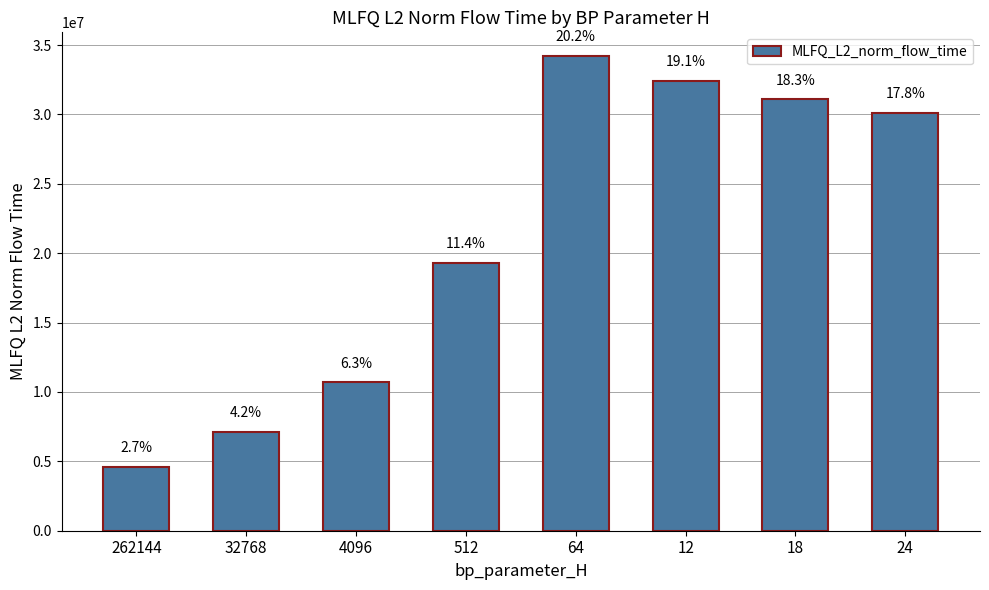

How many bars are there in total?

8